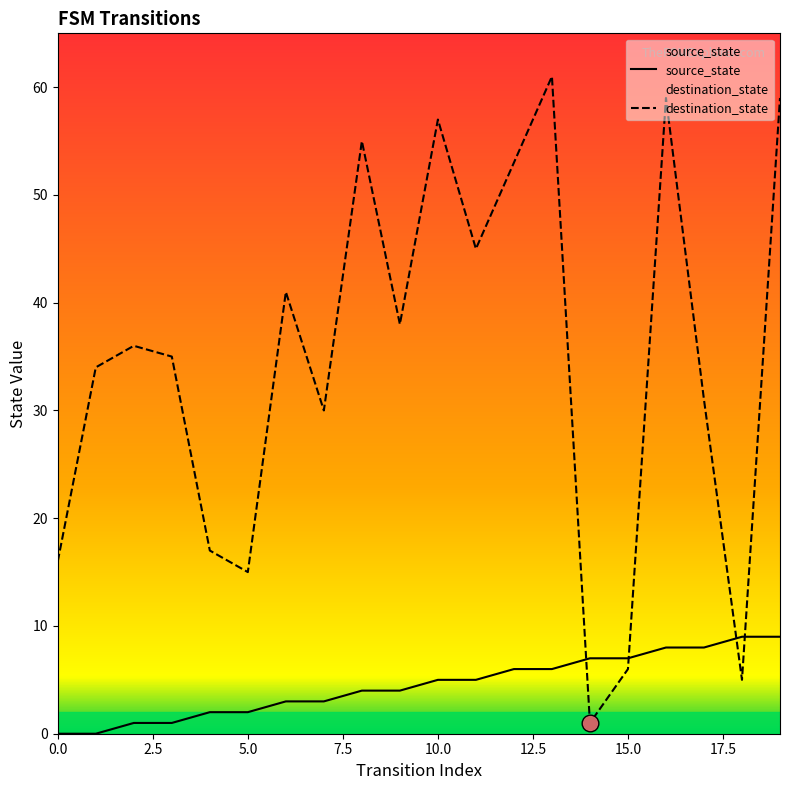

Is the value of source_state at 6 greater than the value of destination_state at 0?

No